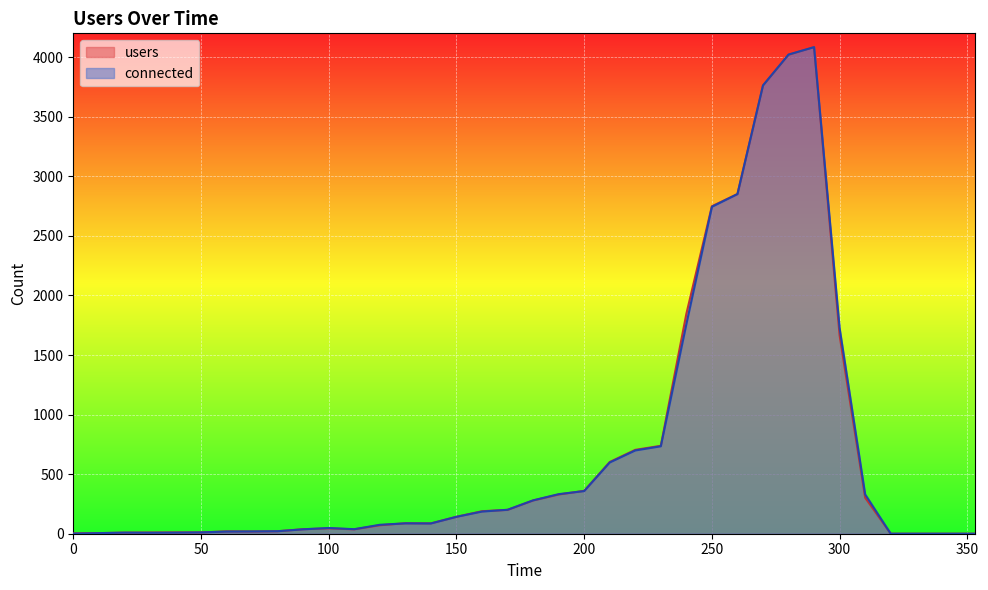

Between which two adjacent categories do users and connected first intersect?

90 and 100